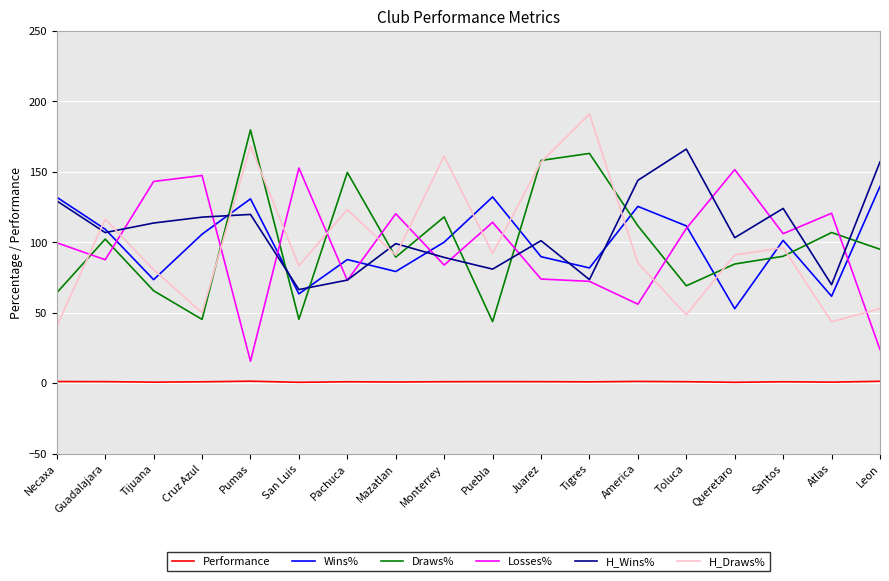

Is the value of Wins% at Tigres greater than the value of Losses% at Leon?

Yes